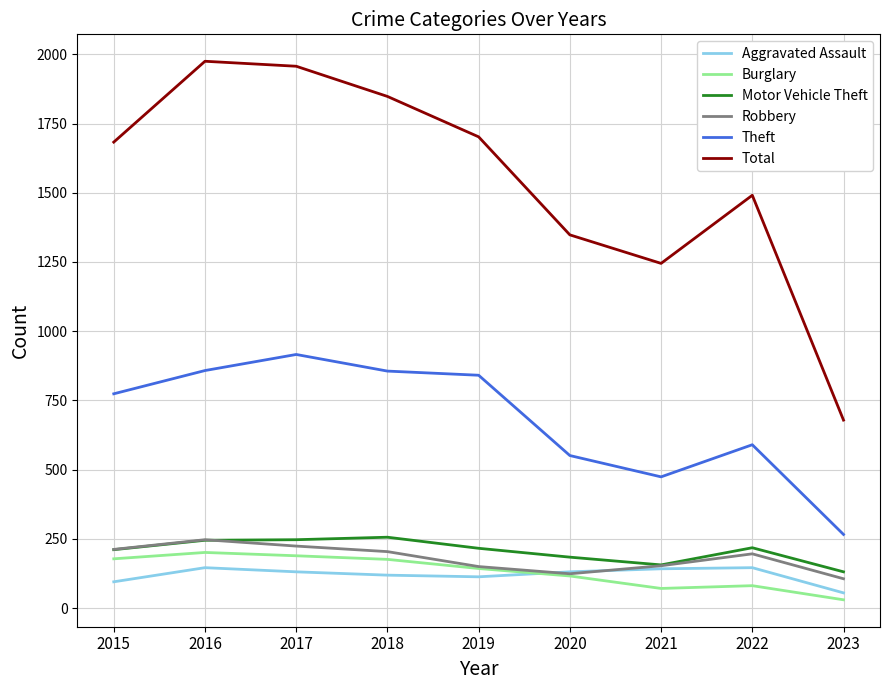

What are all the series names shown in the legend?

Aggravated Assault, Burglary, Motor Vehicle Theft, Robbery, Theft, Total